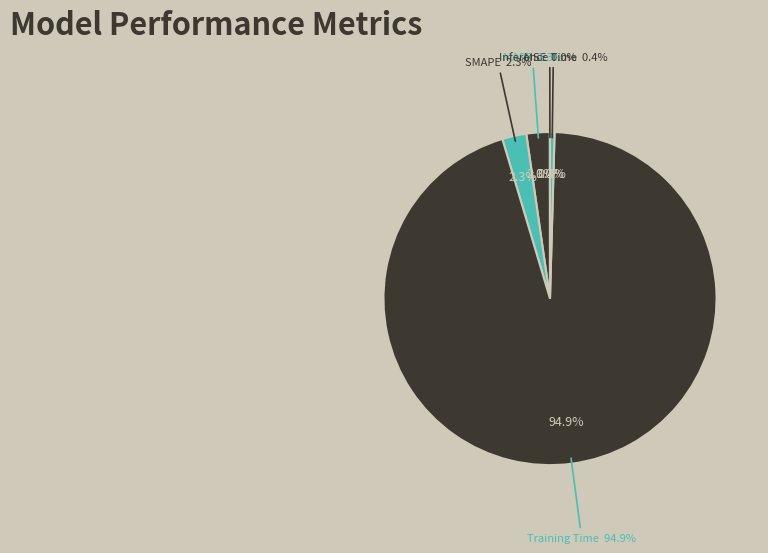

Which category accounts for the majority?

Training Time